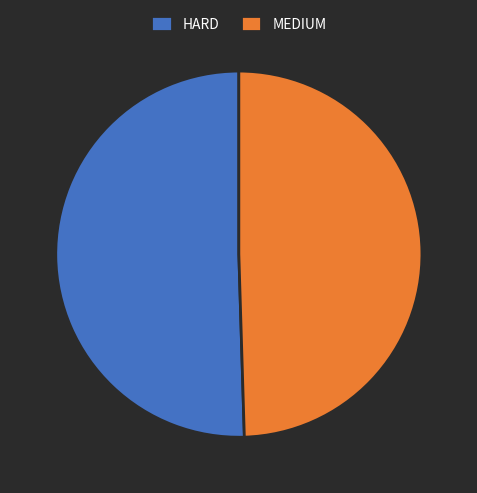

Which category has the smallest portion of the pie?

MEDIUM